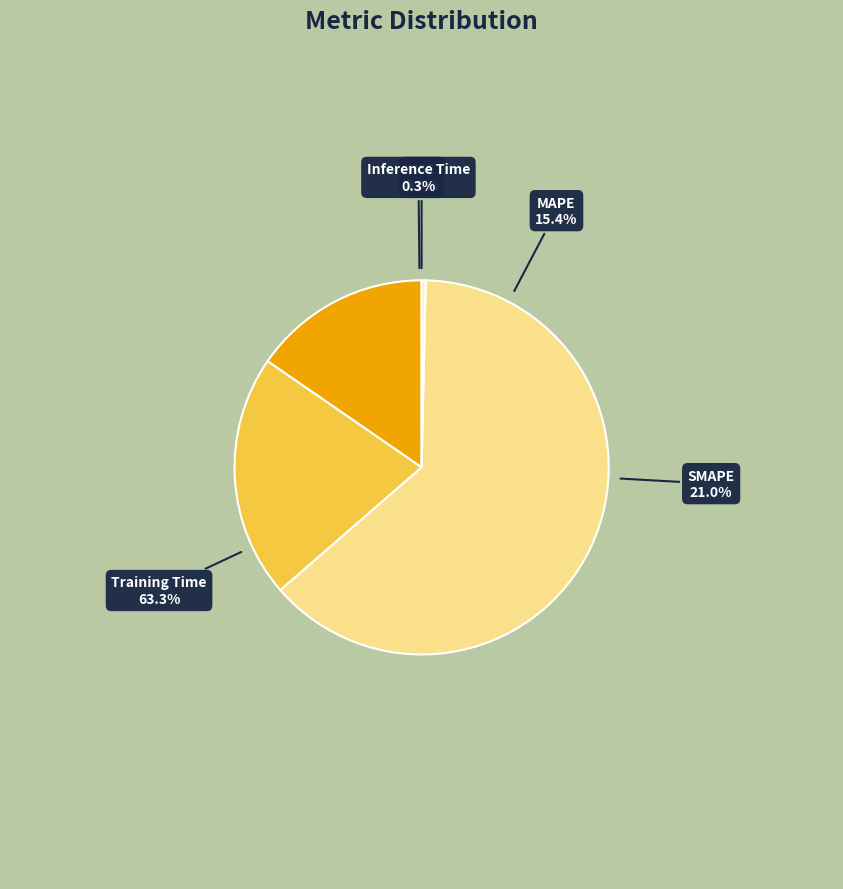

How many segments does this pie chart have?

5